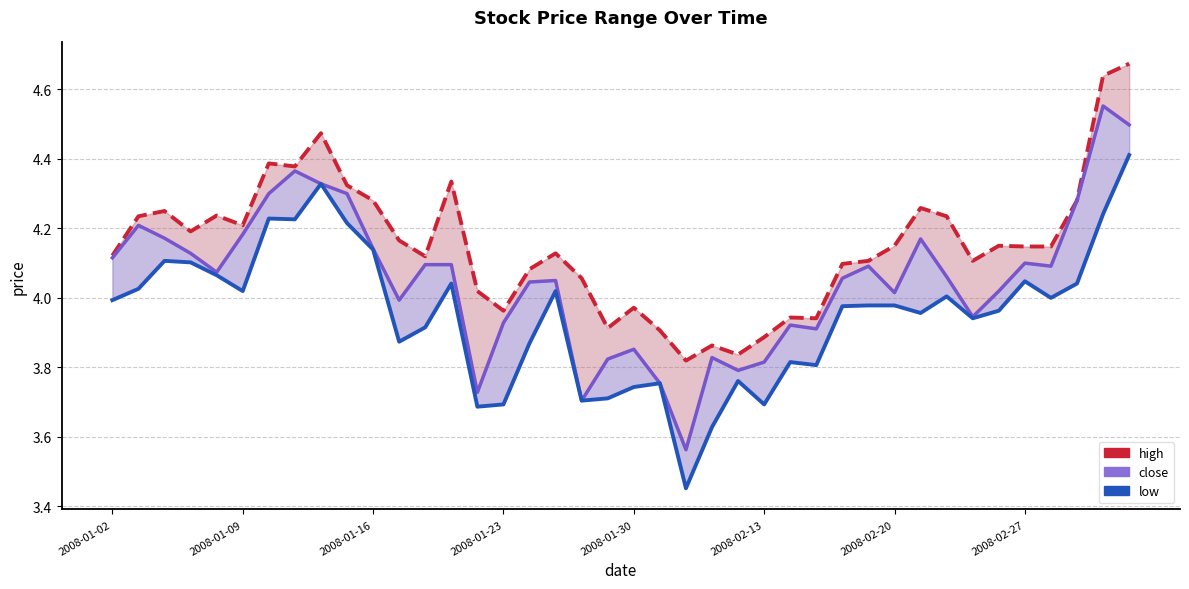

True or false: low and high intersect in this chart.

False